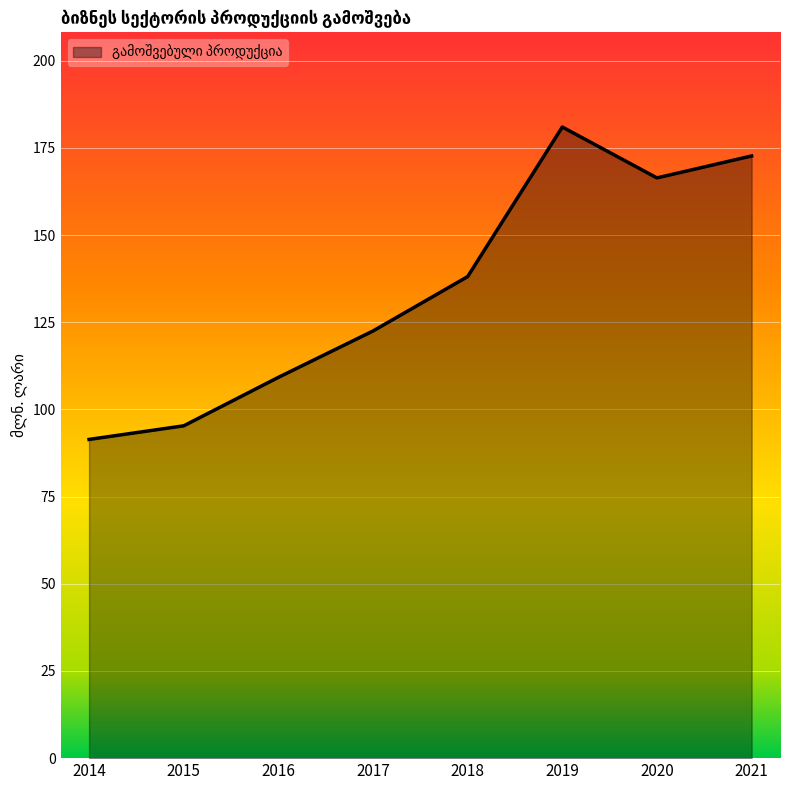

What is the difference between the values at 2019 and 2016?

71.8